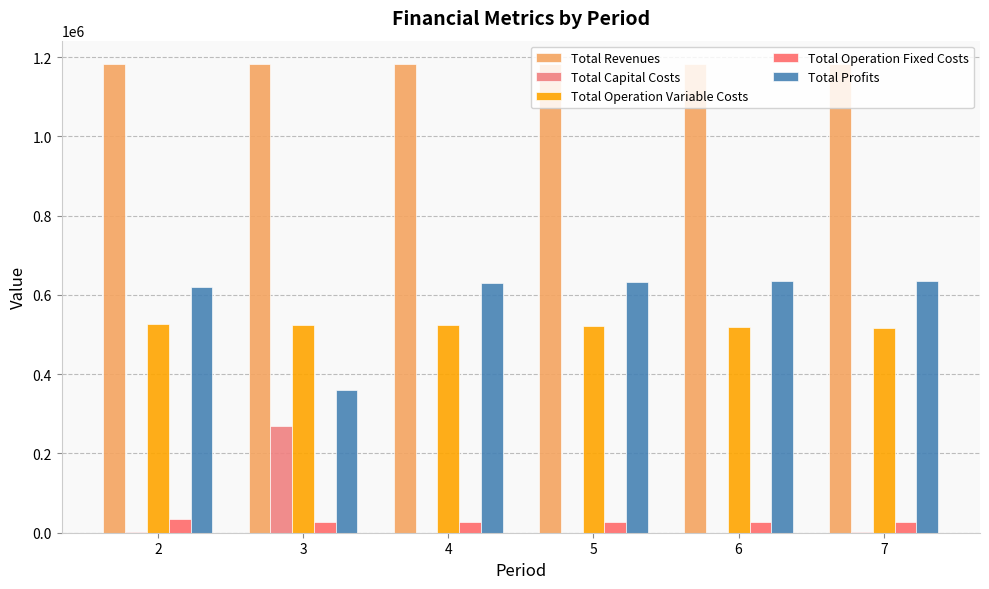

How many distinct data groups are displayed?

5